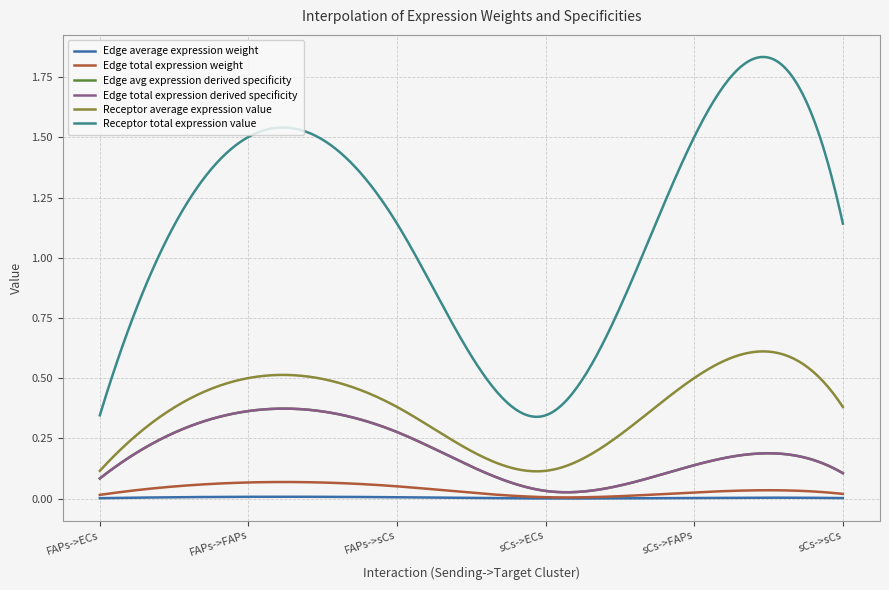

Reading left to right, list all the values displayed in this chart.

Edge average expression weight: 0.0	0.0	0.0	0.0	0.0	0.0
Edge total expression weight: 0.0	0.1	0.1	0.0	0.0	0.0
Edge avg expression derived specificity: 0.1	0.4	0.3	0.0	0.1	0.1
Edge total expression derived specificity: 0.1	0.4	0.3	0.0	0.1	0.1
Receptor average expression value: 0.1	0.5	0.4	0.1	0.5	0.4
Receptor total expression value: 0.3	1.5	1.1	0.3	1.5	1.1